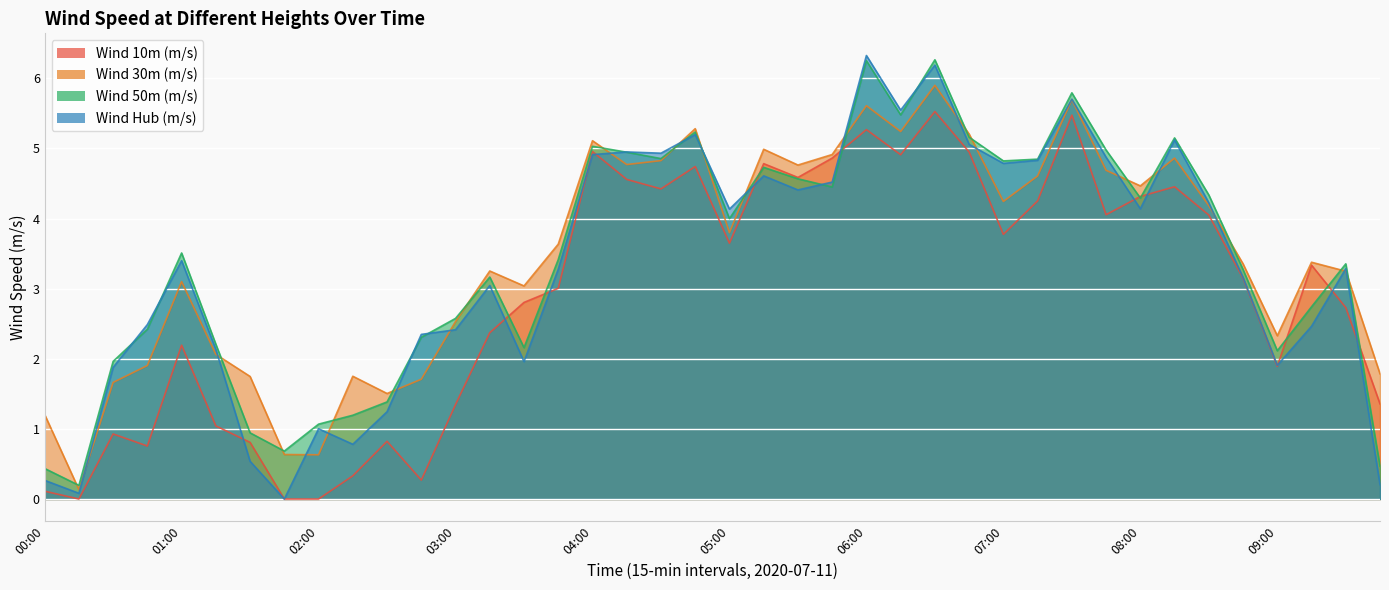

What is the total value across all series at 07:15?

18.5